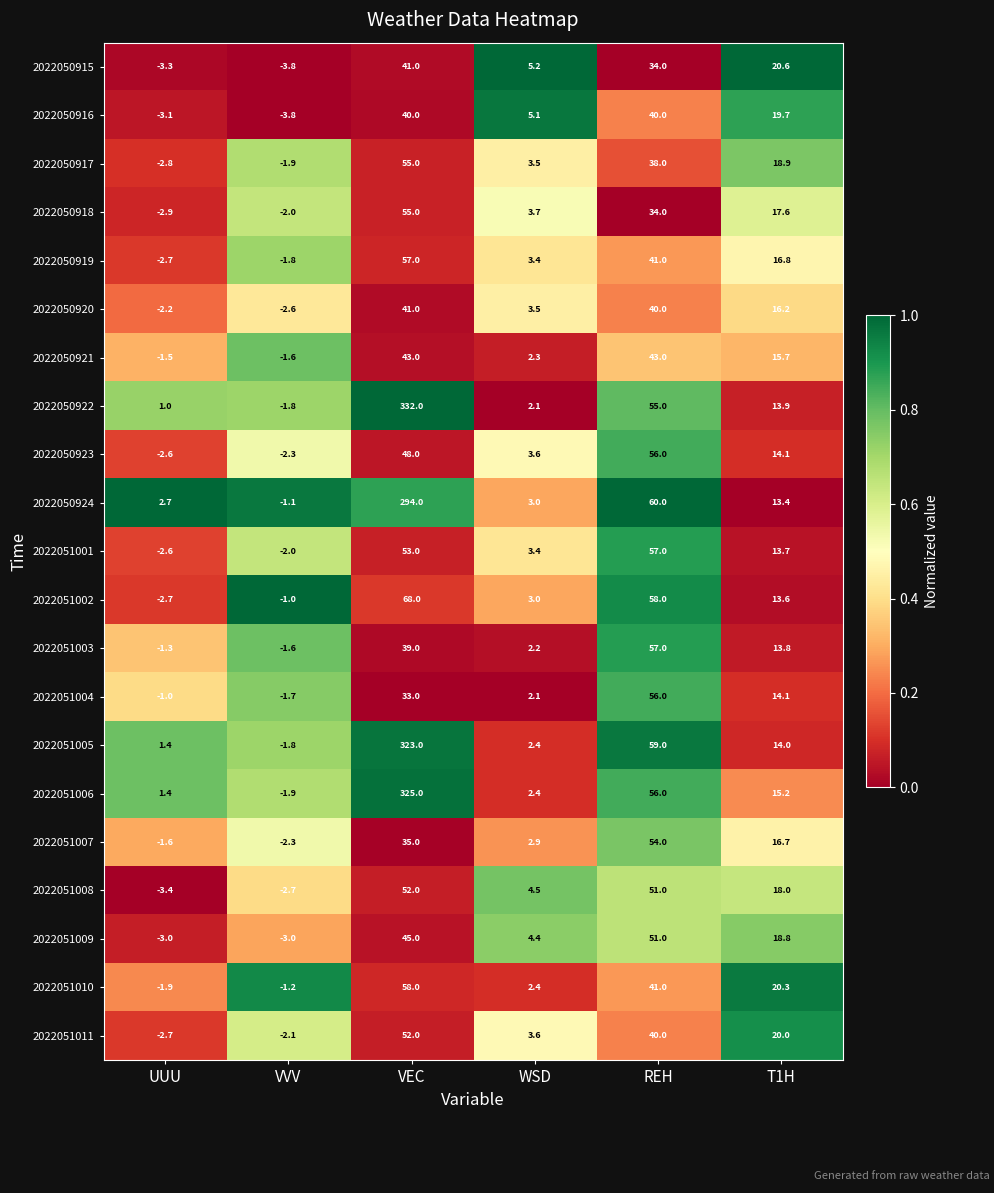

The 2022050924 series shows 1.4 at WSD. True or false?

False